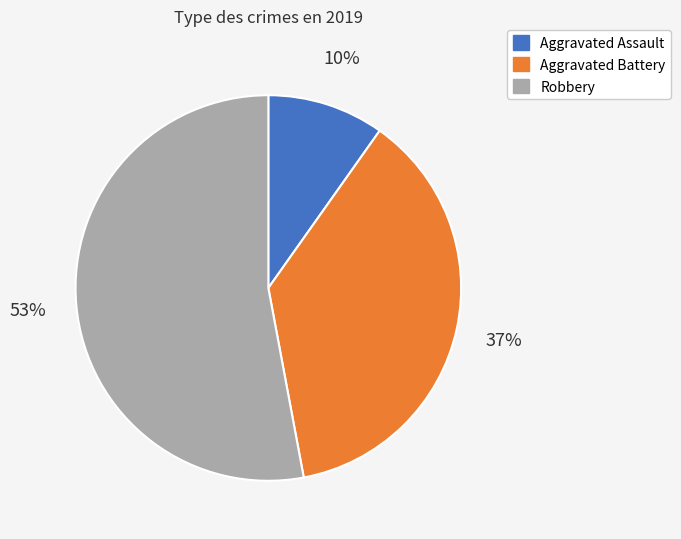

Is the sum of Robbery and Aggravated Assault greater than half?

Yes